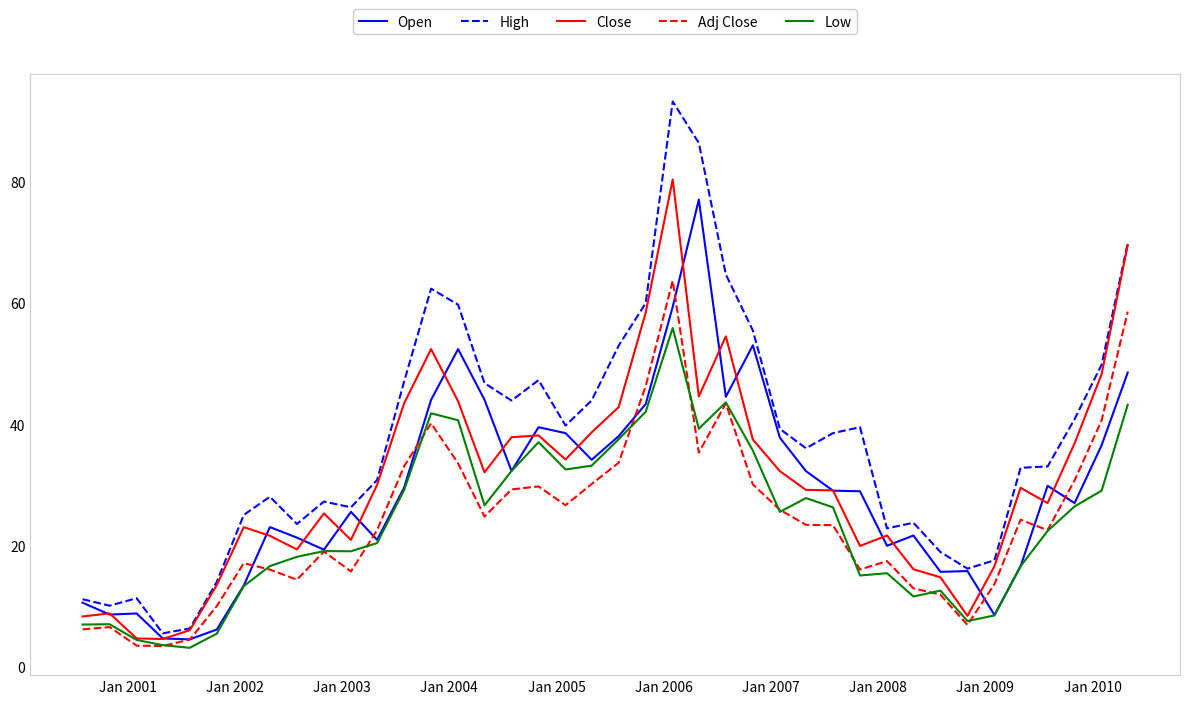

What is the maximum value for Low?

55.8